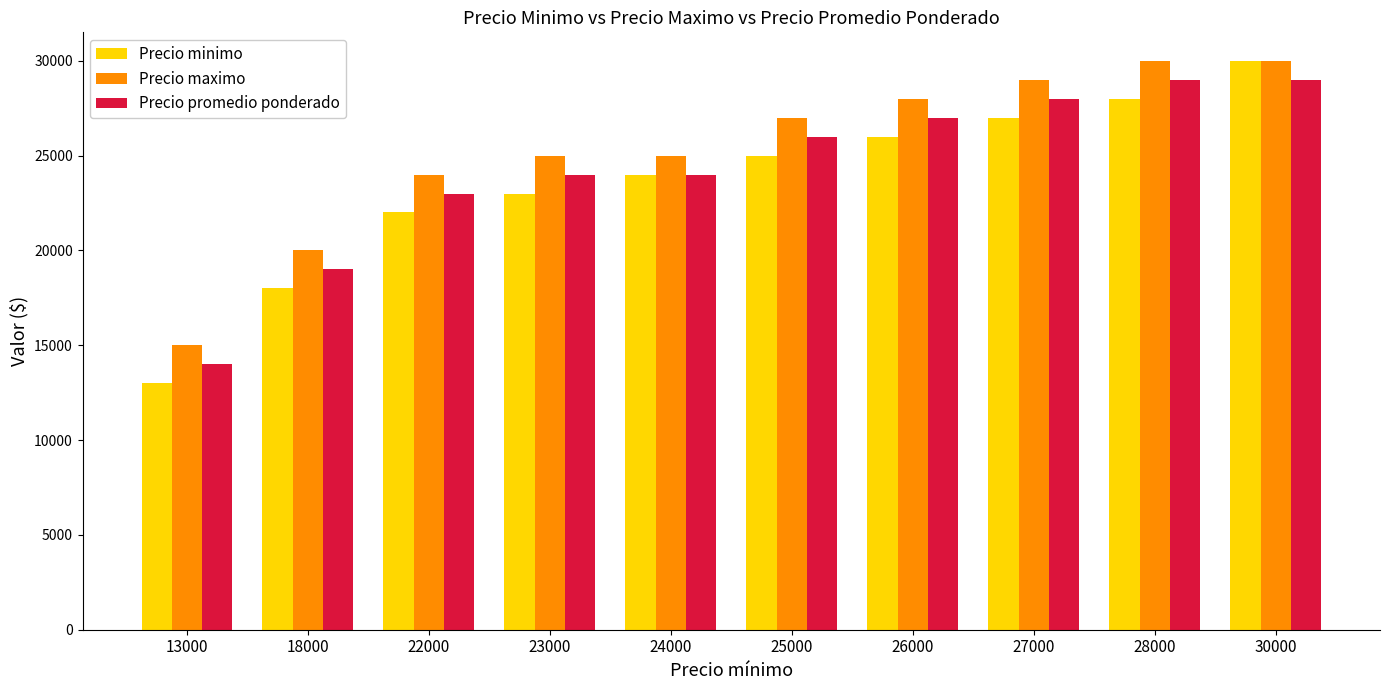

What value does the Precio promedio ponderado series have at 30000, to the nearest 10?

29000